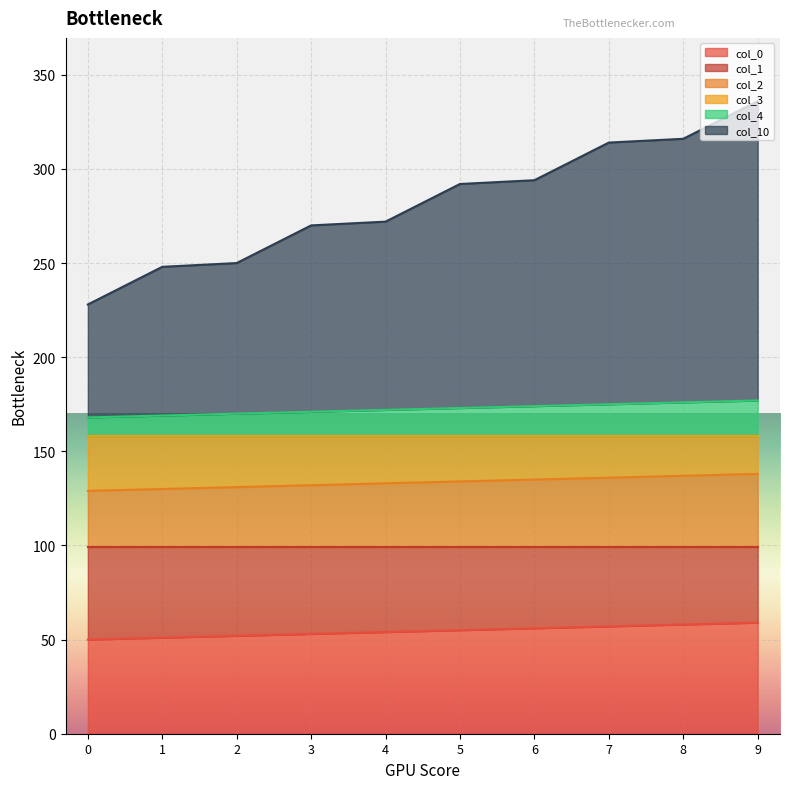

What is the total value across all series at 0?

228.0